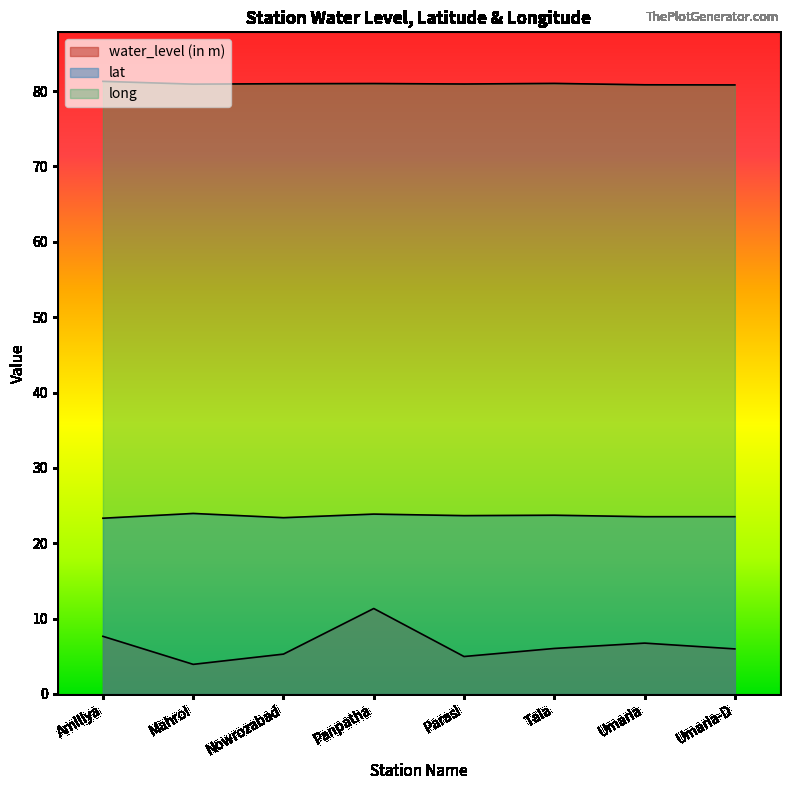

The water_level (in m) series shows 6.0 at Tala. True or false?

True